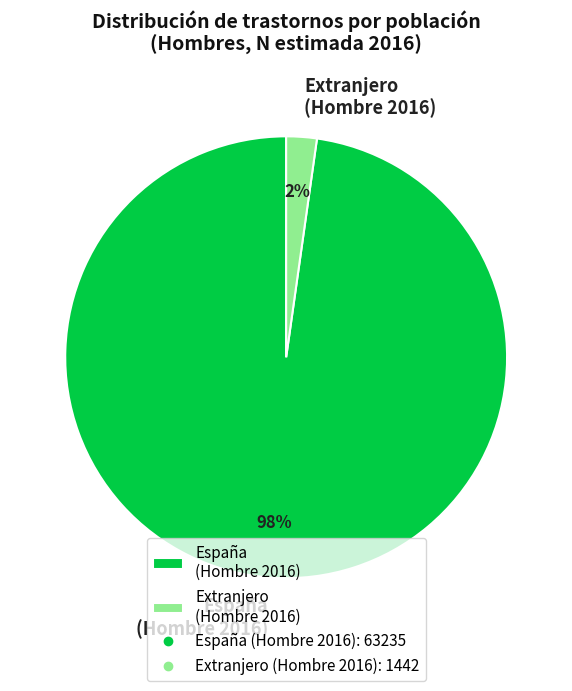

To the nearest percent, what is the average slice percentage?

50%